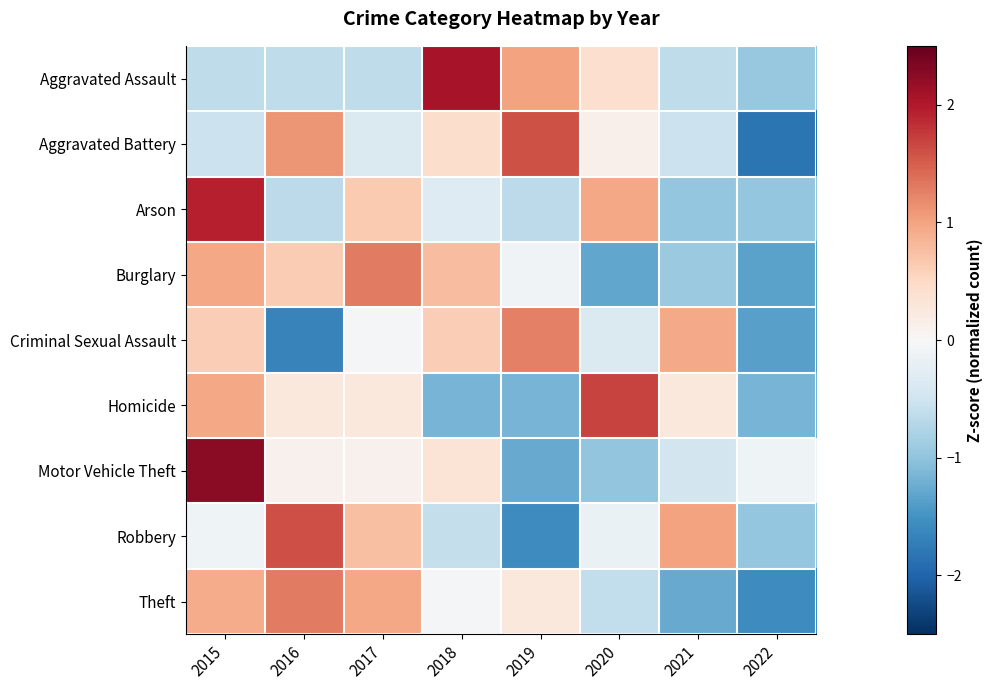

Count the number of categories in the chart.

8